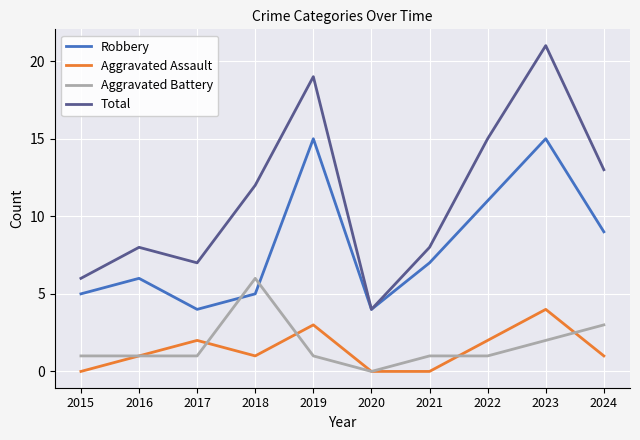

Is this an area chart (filled region under the line)?

No